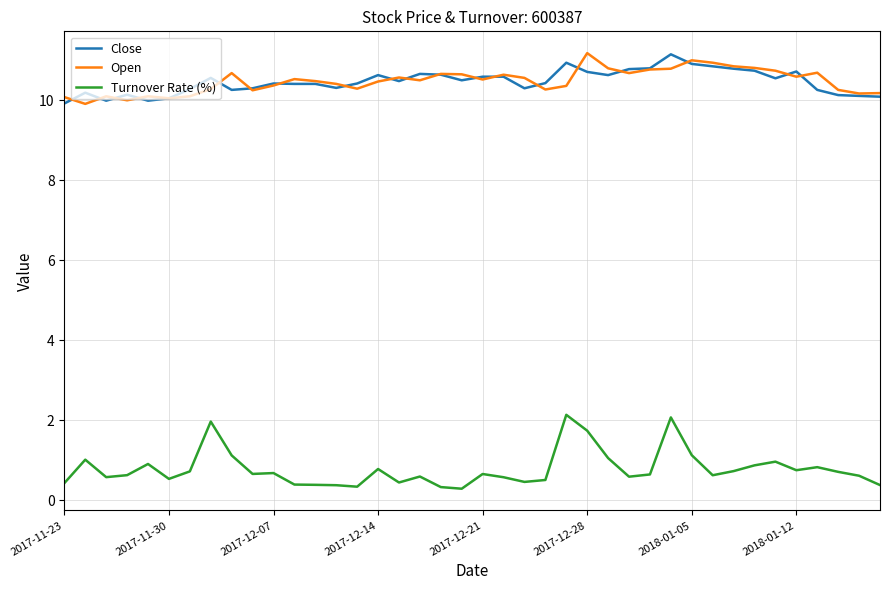

True or false: Open and Turnover Rate (%) intersect in this chart.

False